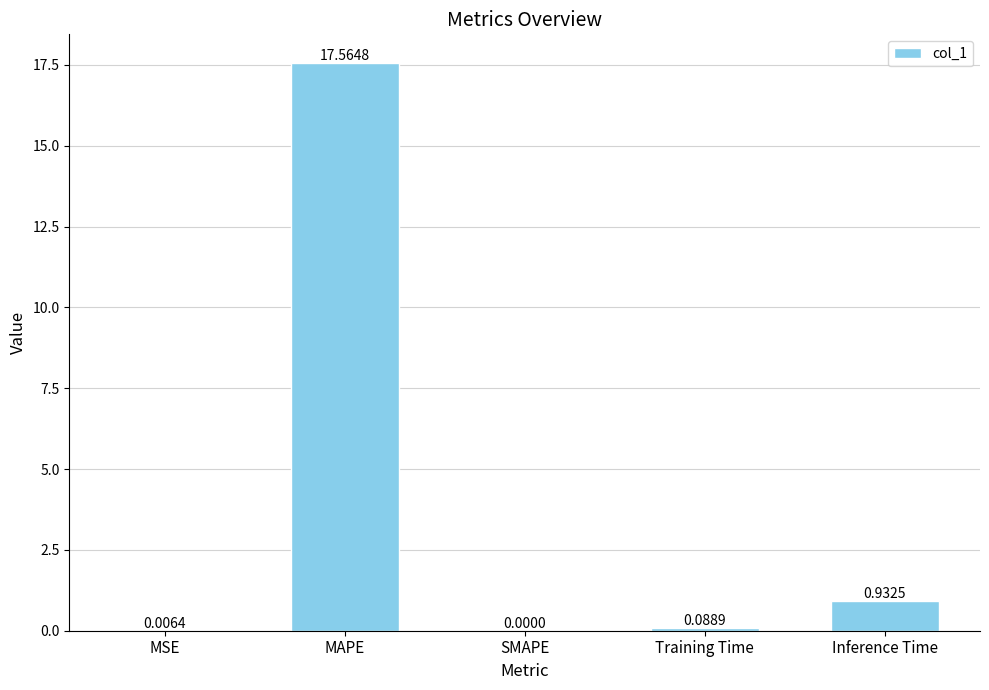

Is it true that the value at Inference Time is 0.3?

False